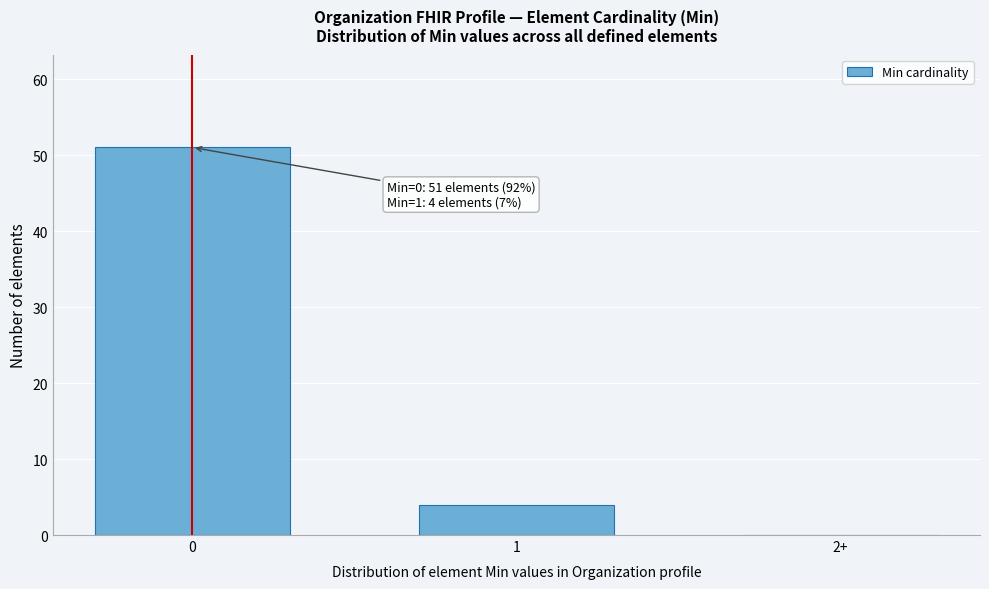

Reading left to right, transcribe all the data shown in this chart.

0=51	1=4	2+=0